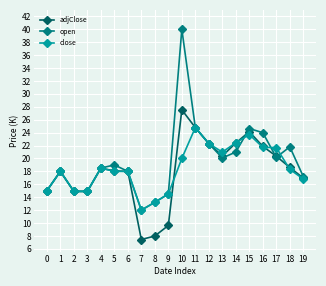

Which series changed the most between 6 and 8?

adjClose